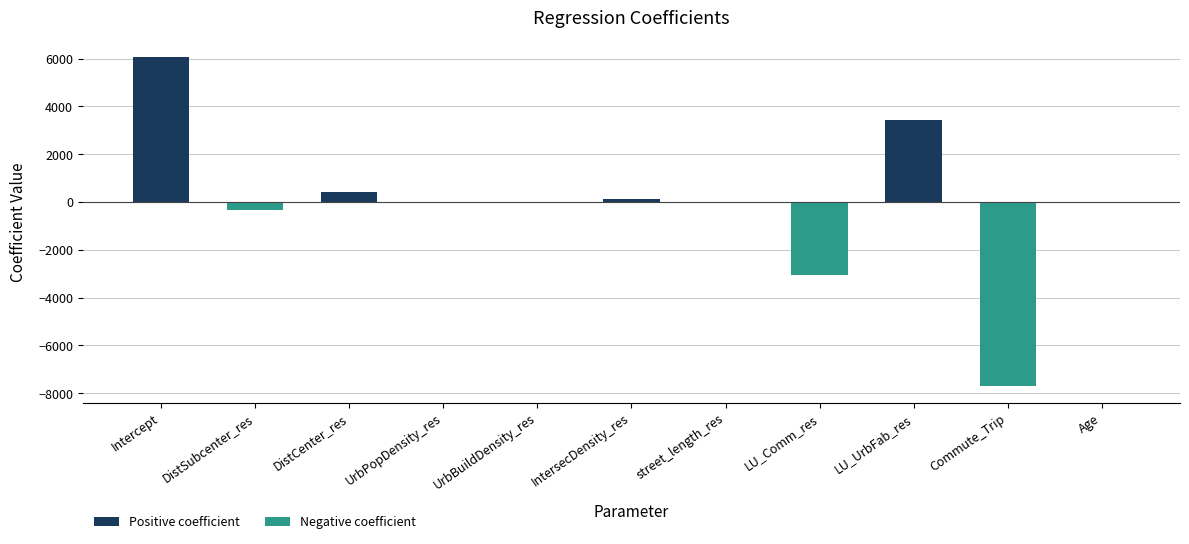

True or false: the data shows 419.8 at DistCenter_res.

True